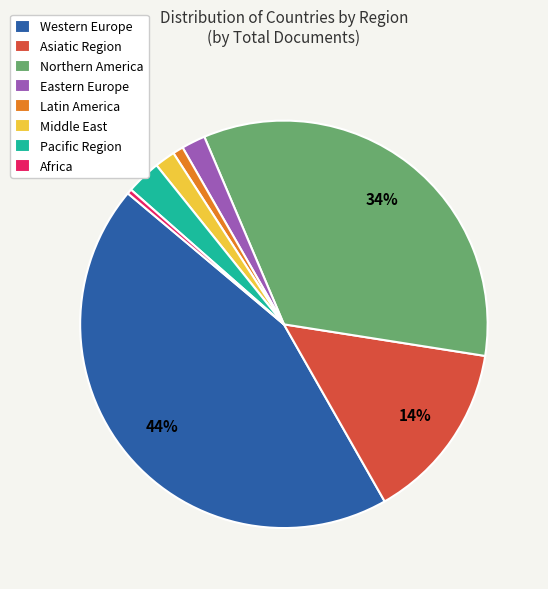

To the nearest percent, what is the combined percentage of Africa and Pacific Region?

3%